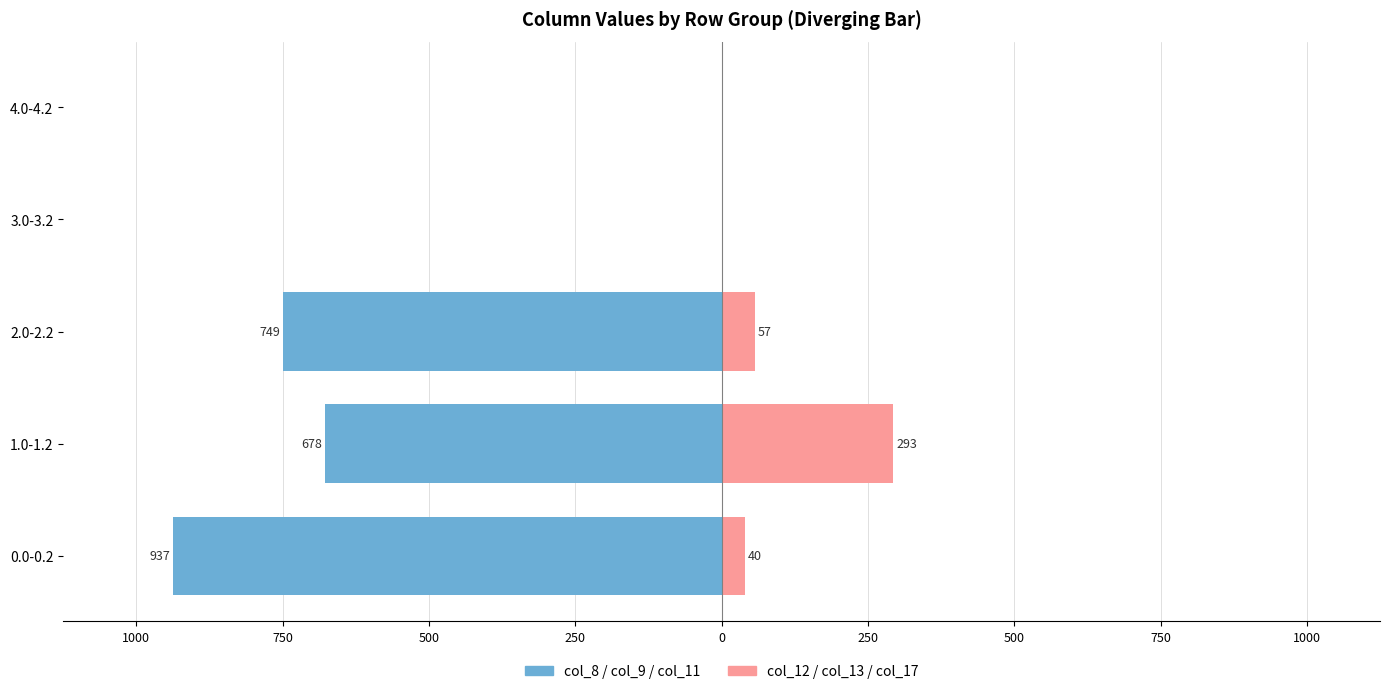

How many data points in col_12+col_13+col_17 (right) are above 39?

3